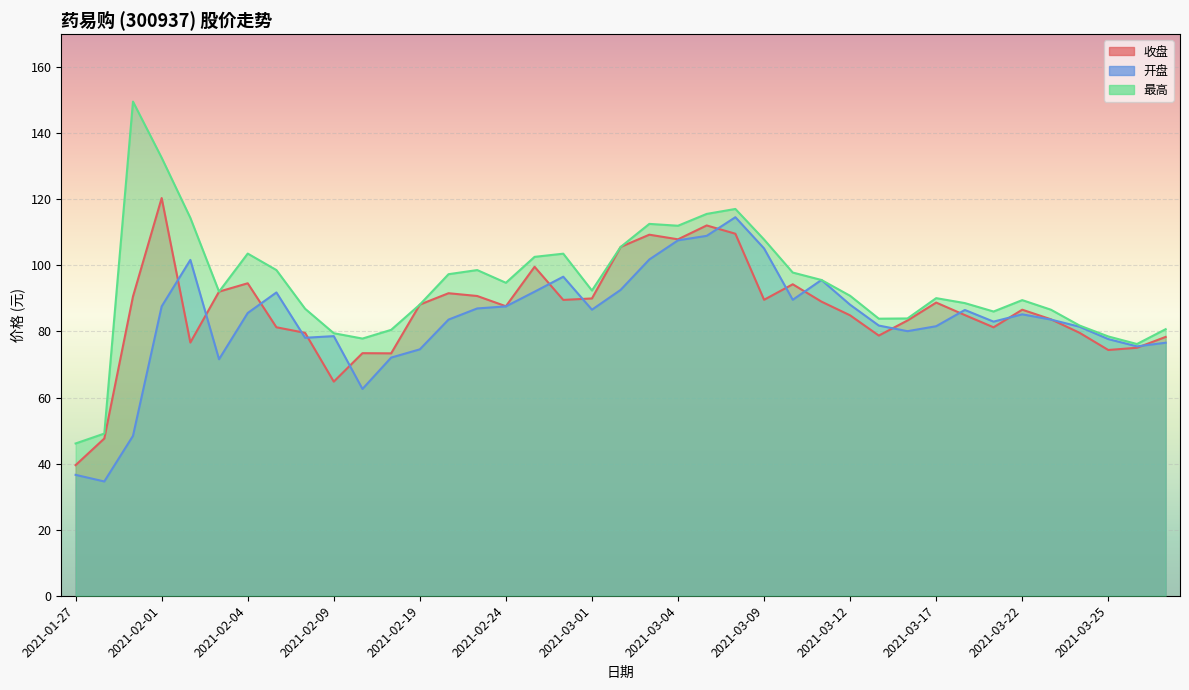

What is the total value across all series at 2021-01-29?

288.6